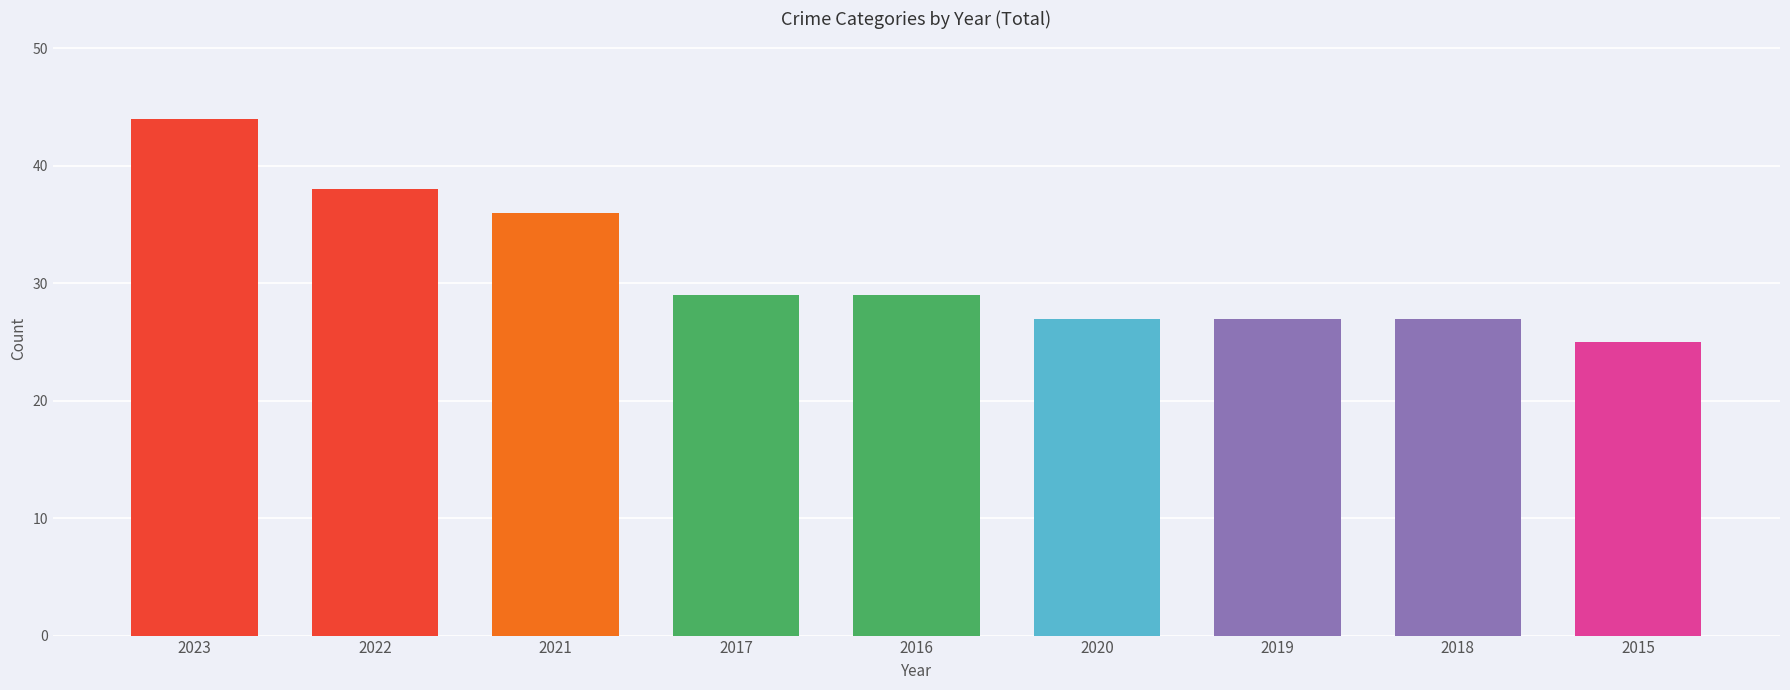

True or false: the data shows 17 at 2021.

False